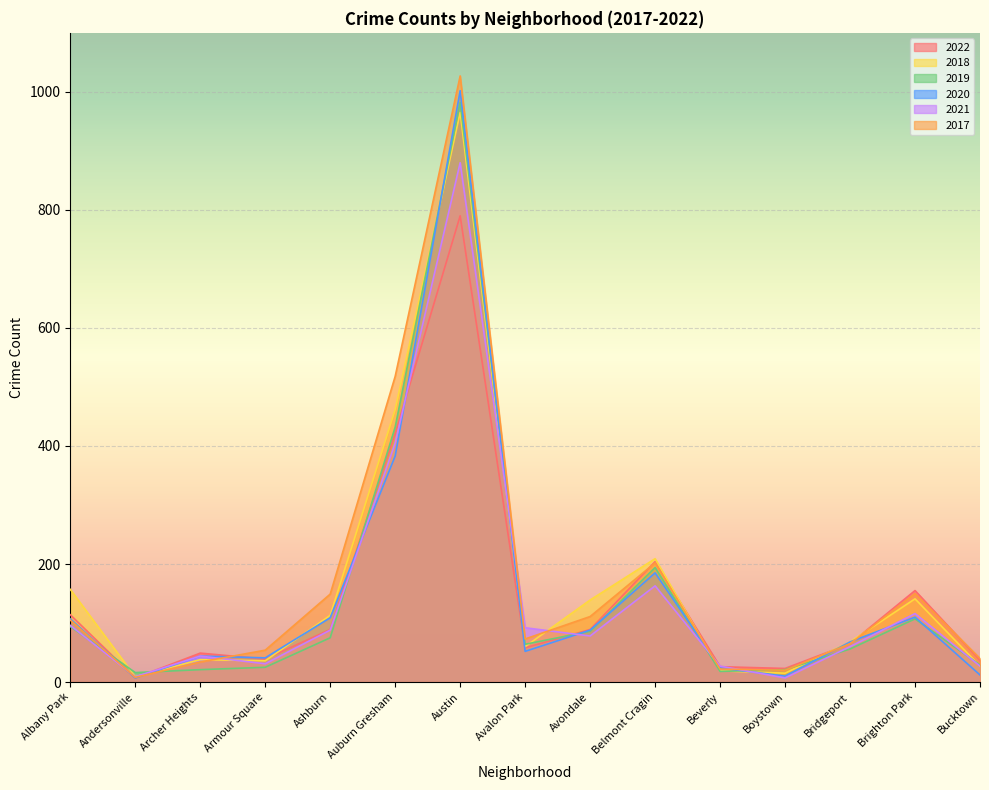

Which series has the widest spread of values?

2017